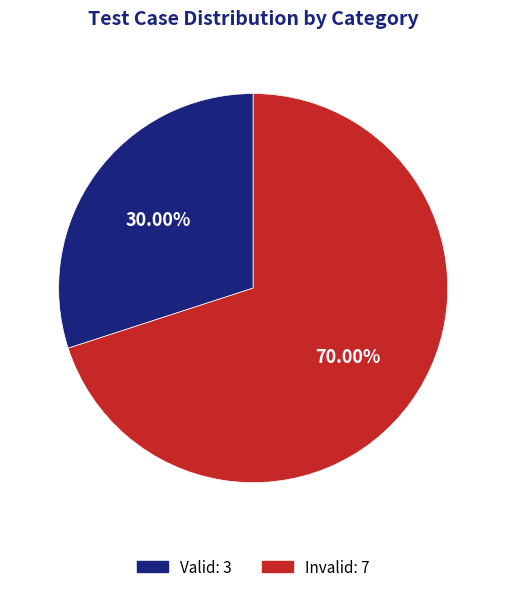

Is there a majority slice in this chart?

Yes